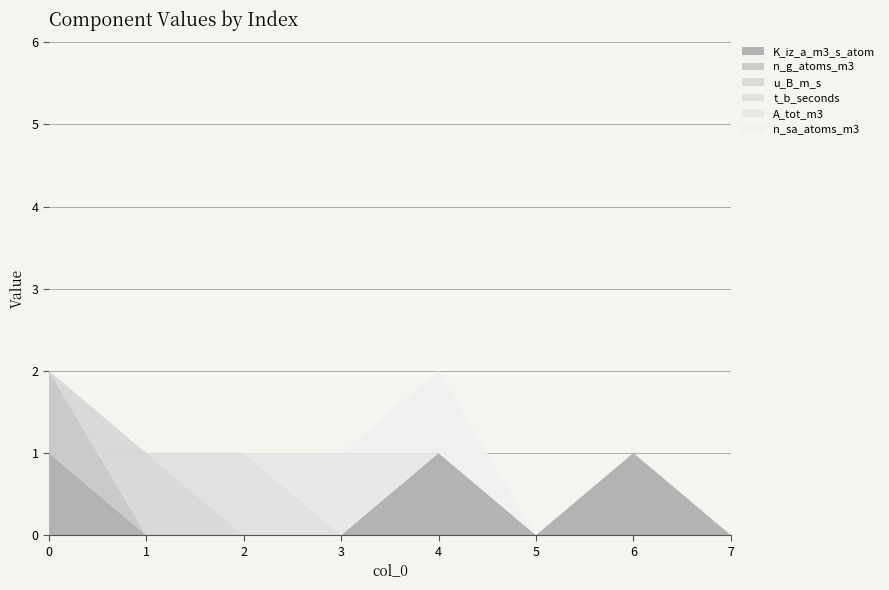

Reading right to left, what are all the values shown in this chart?

K_iz_a_m3_s_atom: 0	1	0	1	0	0	0	1
n_g_atoms_m3: 0	0	0	0	0	0	0	1
u_B_m_s: 0	0	0	0	0	0	1	0
t_b_seconds: 0	0	0	0	0	1	0	0
A_tot_m3: 0	0	0	0	1	0	0	0
n_sa_atoms_m3: 0	0	0	1	0	0	0	0